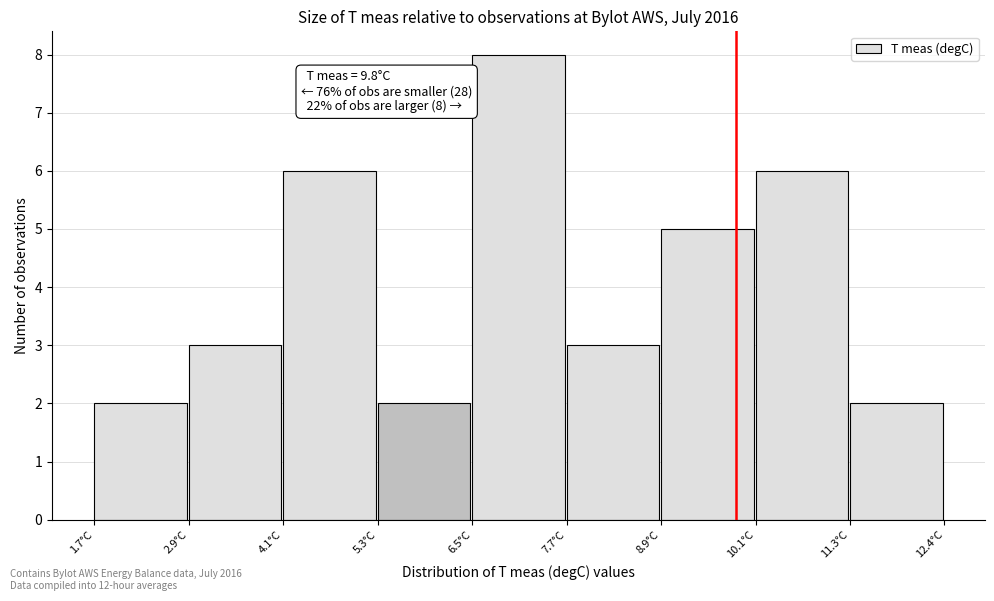

Which range on the x-axis has the tallest bar?

6.4 to 7.6